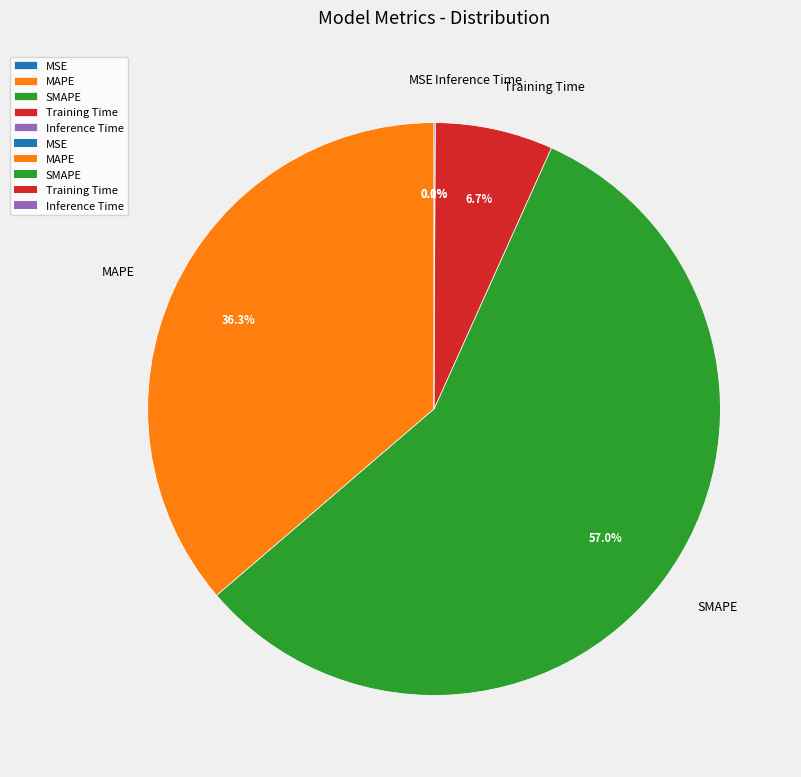

What percentage is the Training Time slice, to the nearest percent?

7%